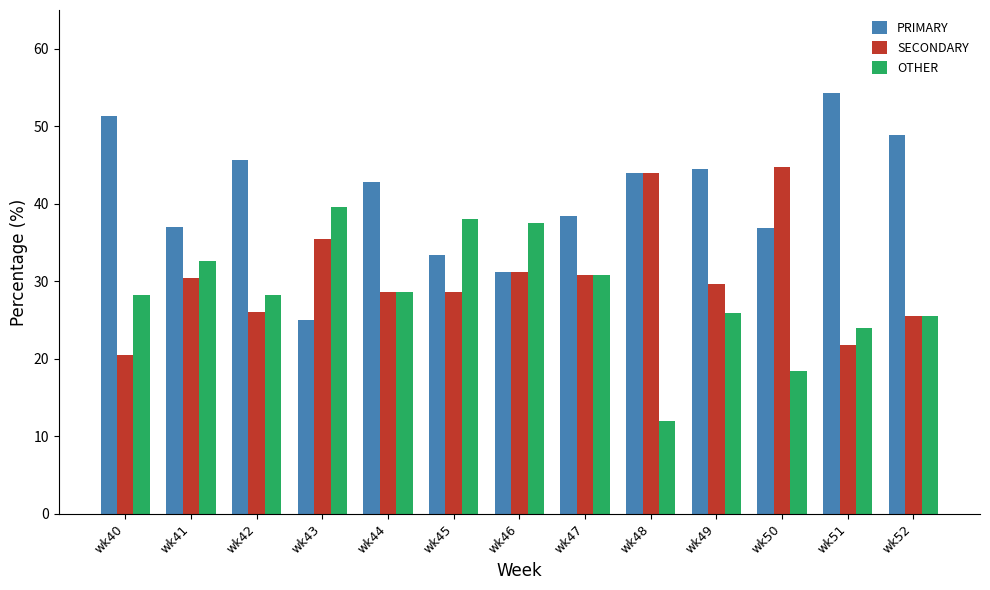

Rank the series at wk41 from highest to lowest value.

PRIMARY, OTHER, SECONDARY